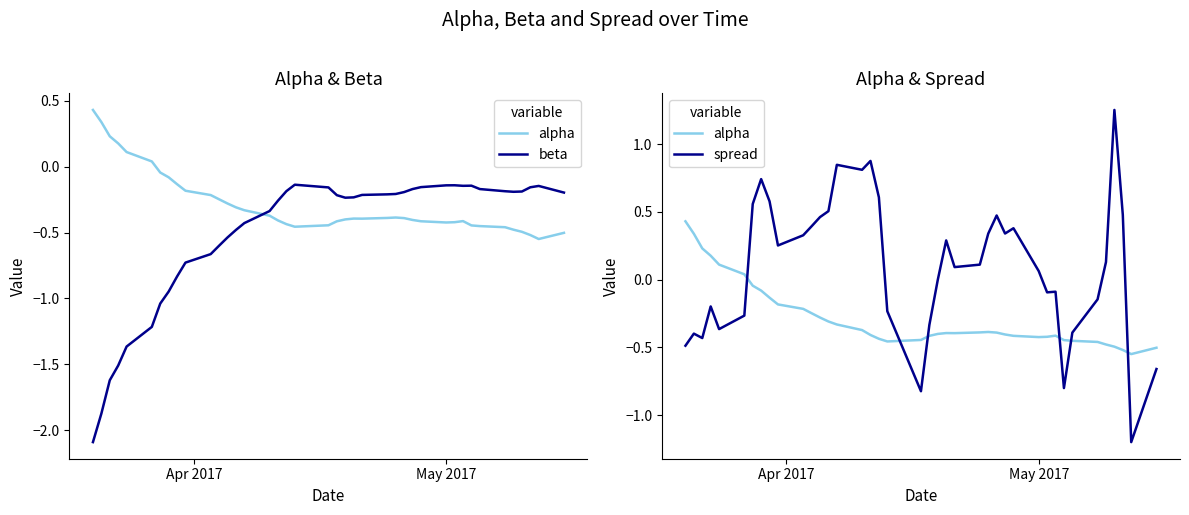

True or false: alpha has more than 0 interior local peaks.

True